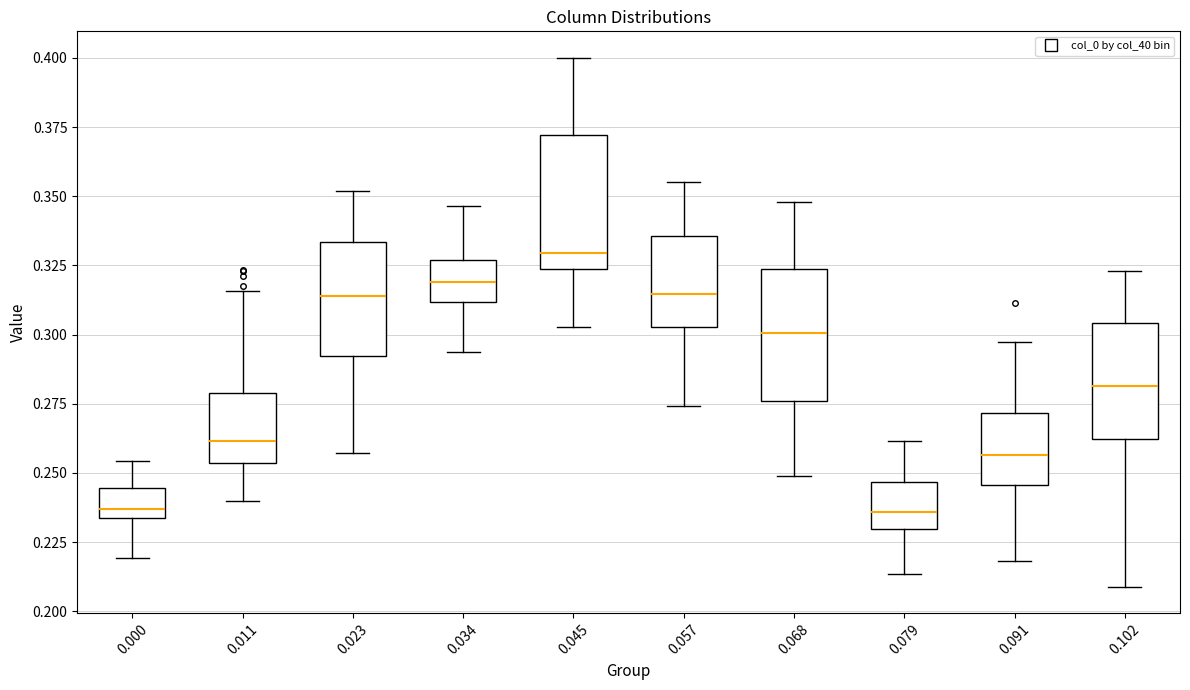

Reading left to right, transcribe this box plot: for each box, give where its median line is, the range the box spans, and where its two whiskers end, as read against the y-axis. The values are not printed on the chart, so give them approximately, as read against the axis.

0.000: median 0.235 (just above the box's lower edge), box 0.235 to 0.245, whiskers 0.220 to 0.255
0.011: median 0.260, box 0.255 to 0.280, whiskers 0.240 to 0.315
0.023: median 0.315, box 0.290 to 0.335, whiskers 0.255 to 0.350
0.034: median 0.320, box 0.310 to 0.325, whiskers 0.295 to 0.345
0.045: median 0.330, box 0.325 to 0.370, whiskers 0.305 to 0.400
0.057: median 0.315, box 0.305 to 0.335, whiskers 0.275 to 0.355
0.068: median 0.300, box 0.275 to 0.325, whiskers 0.250 to 0.350
0.079: median 0.235, box 0.230 to 0.245, whiskers 0.215 to 0.260
0.091: median 0.255, box 0.245 to 0.270, whiskers 0.220 to 0.295
0.102: median 0.280, box 0.260 to 0.305, whiskers 0.210 to 0.325